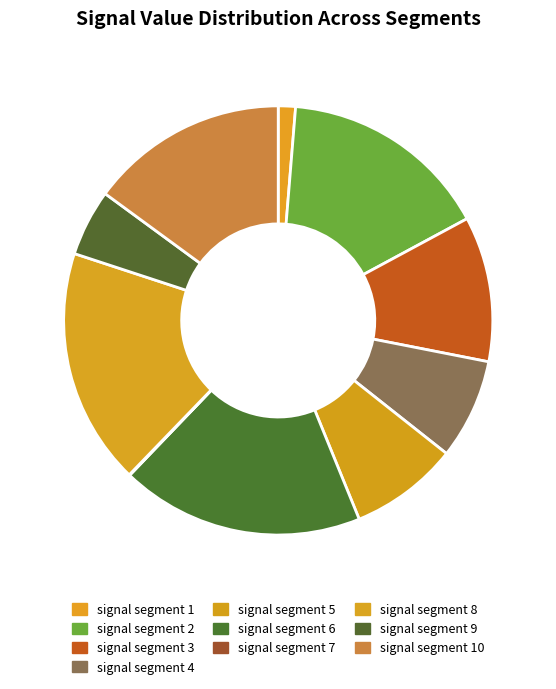

Is the sum of signal segment 4 and signal segment 1 greater than half?

No